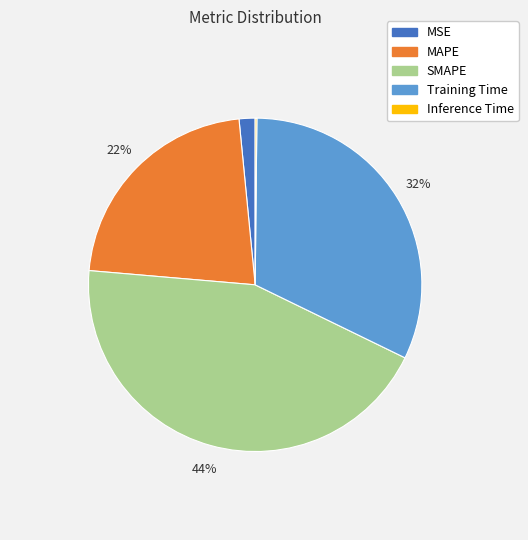

Which category has the biggest portion of the pie?

SMAPE